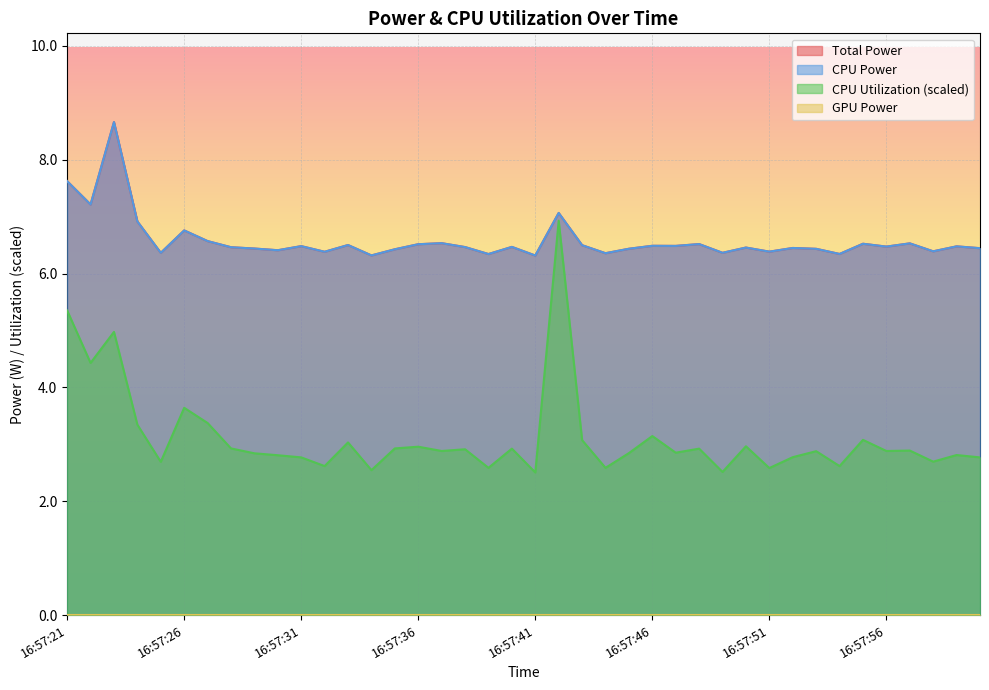

Which label corresponds to the smallest value in the chart?

16:57:41